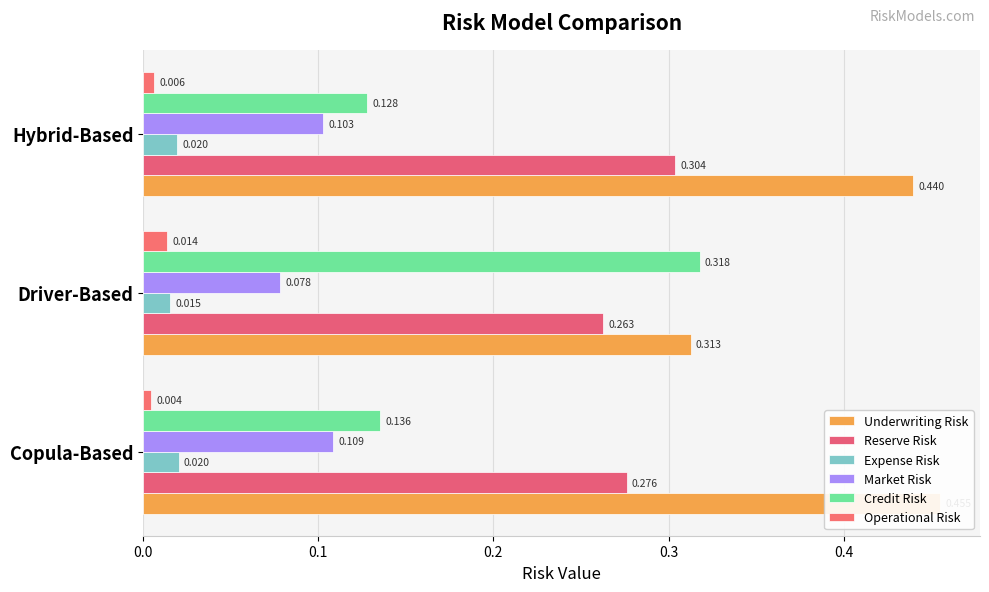

Does the chart contain any negative values?

No